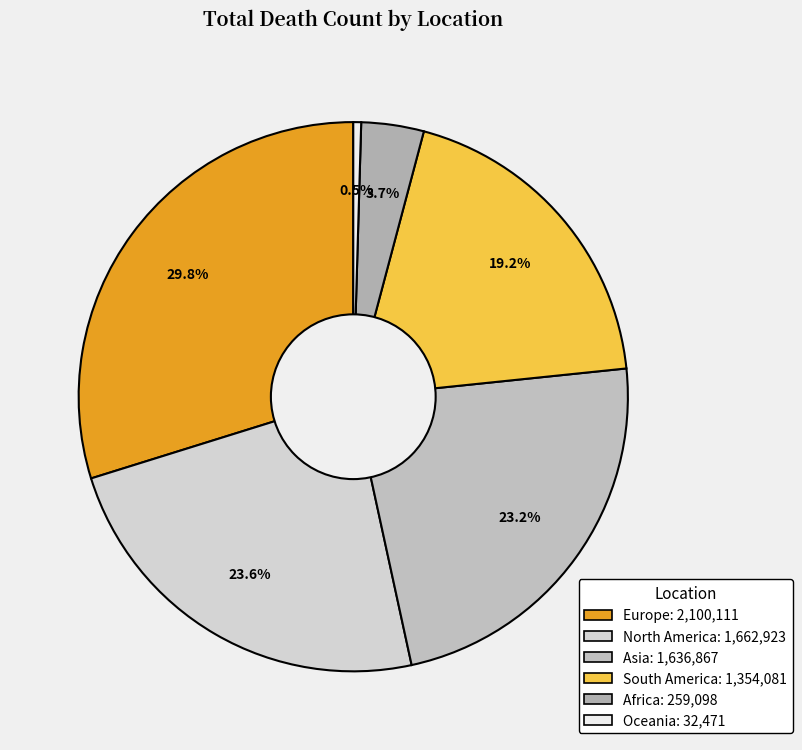

Combined, do Africa and Oceania account for over 50%?

No